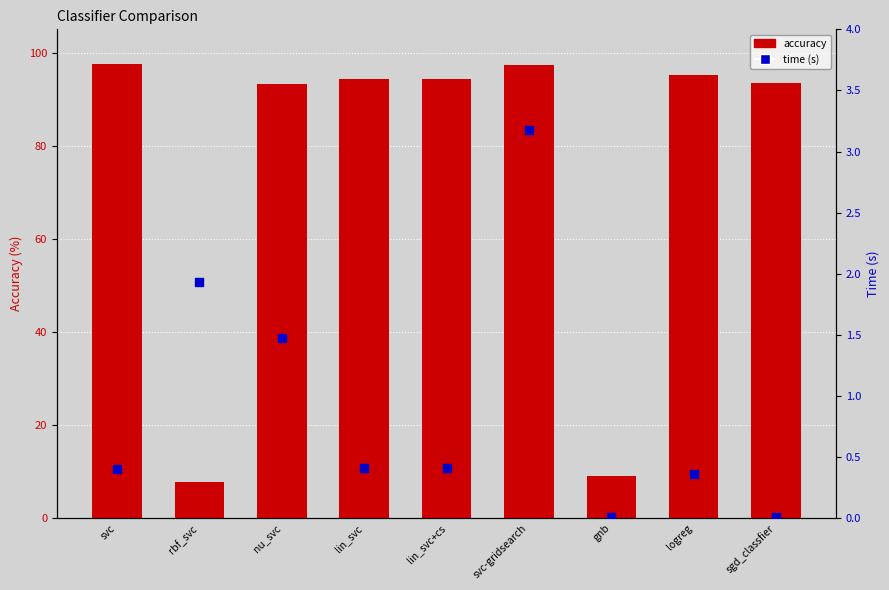

What are all the series names shown in the legend?

accuracy, time